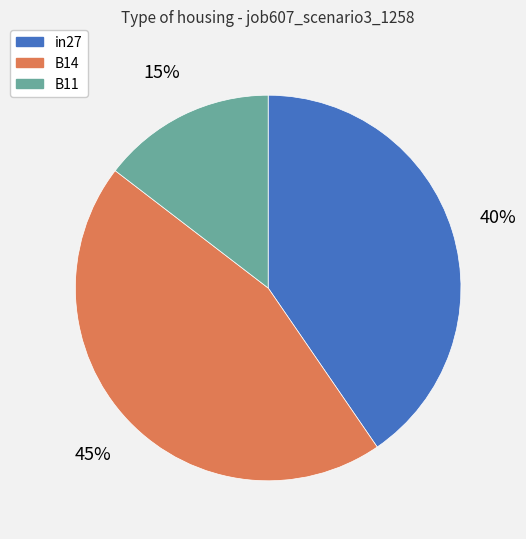

Which category has the biggest portion of the pie?

B14